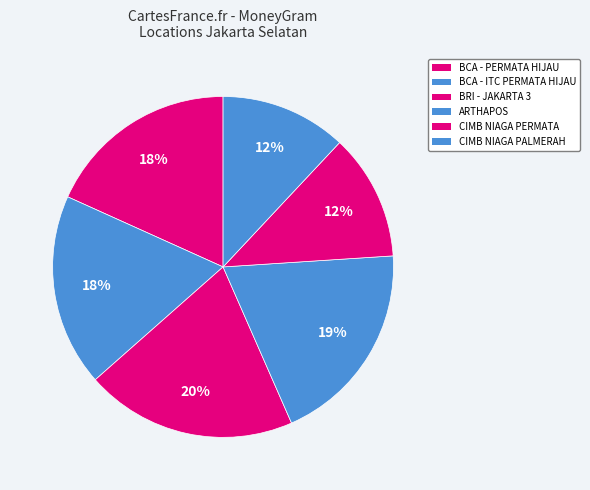

To the nearest percent, what is the average slice percentage?

17%